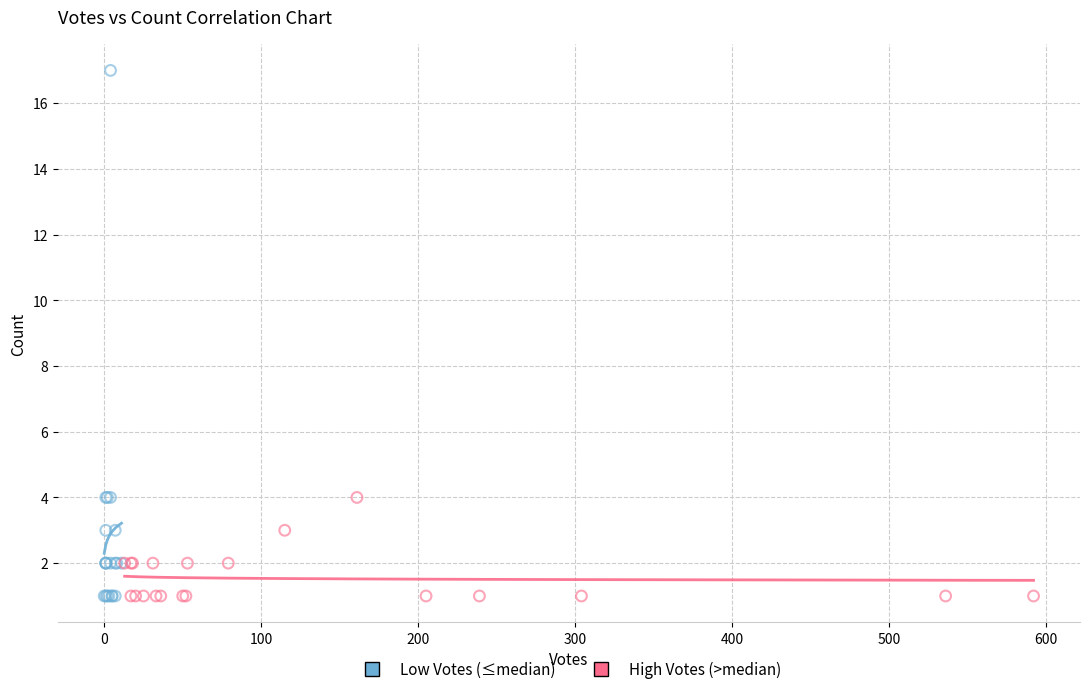

Which series has the widest spread of Y values?

Low Votes (≤median)